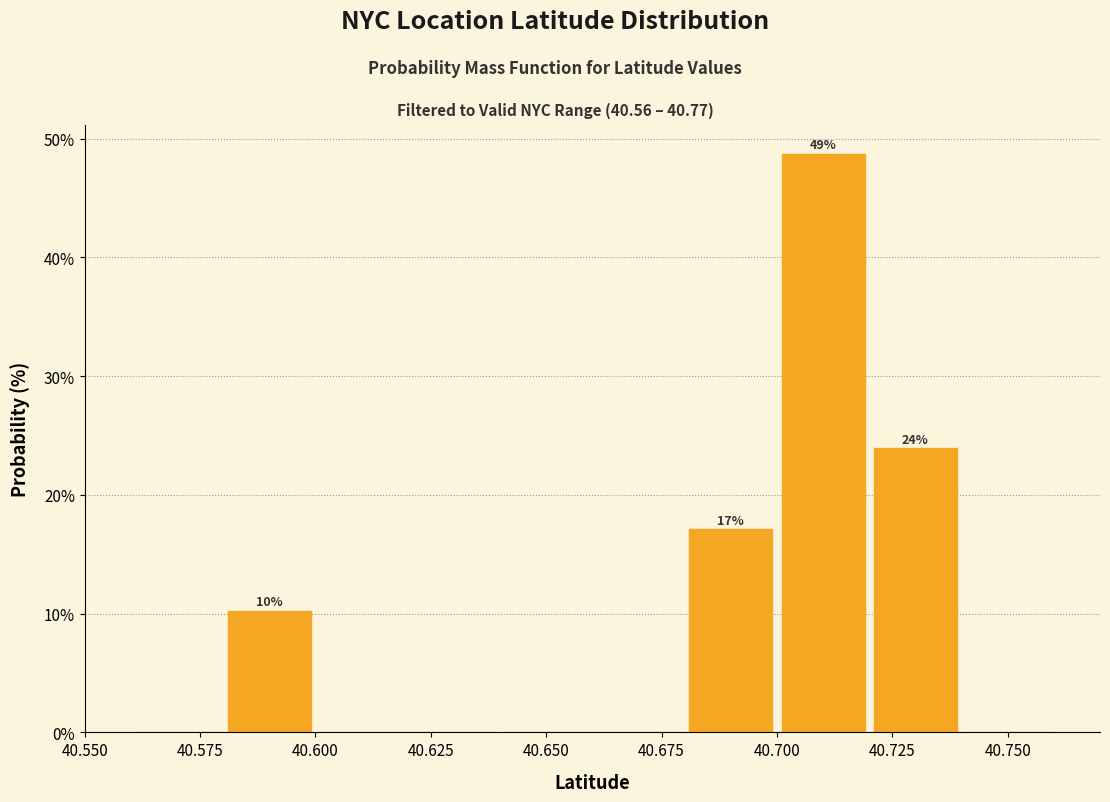

Which range on the x-axis has the tallest bar?

40.70 to 40.72